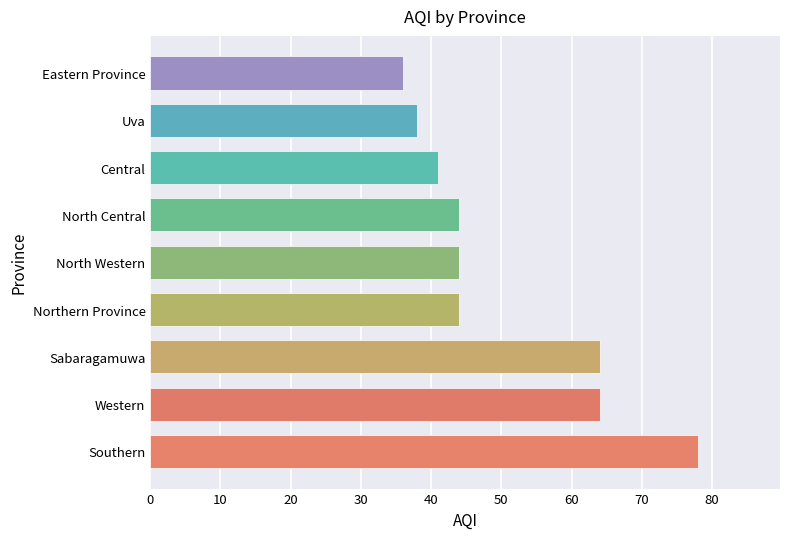

What is the maximum value shown in the chart?

78